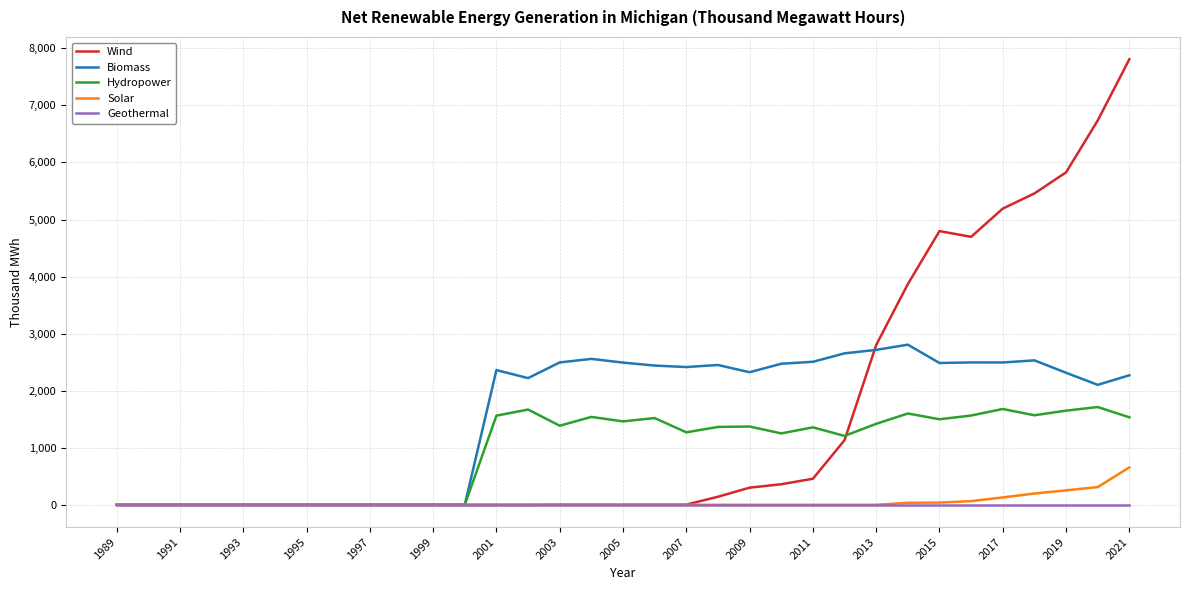

What is the highest value of the Biomass series?

2806